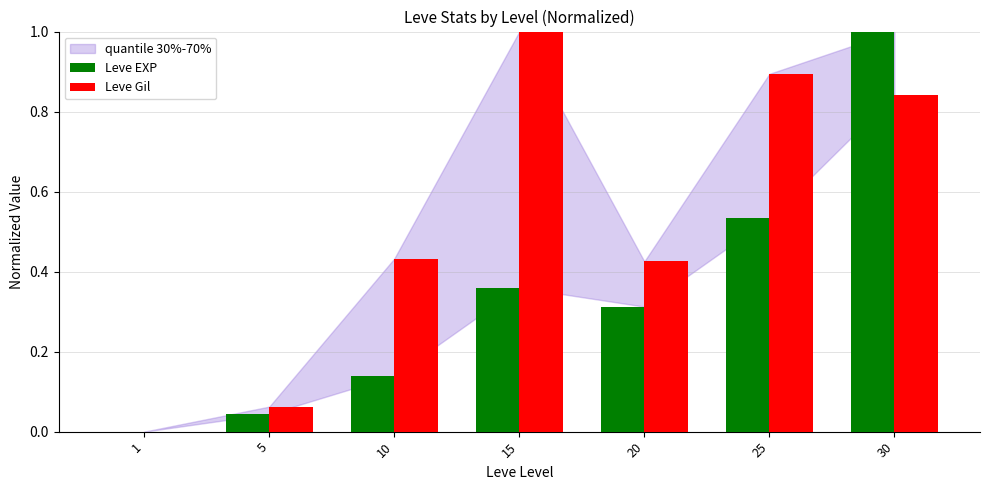

At which category is the sum across all series the highest?

30